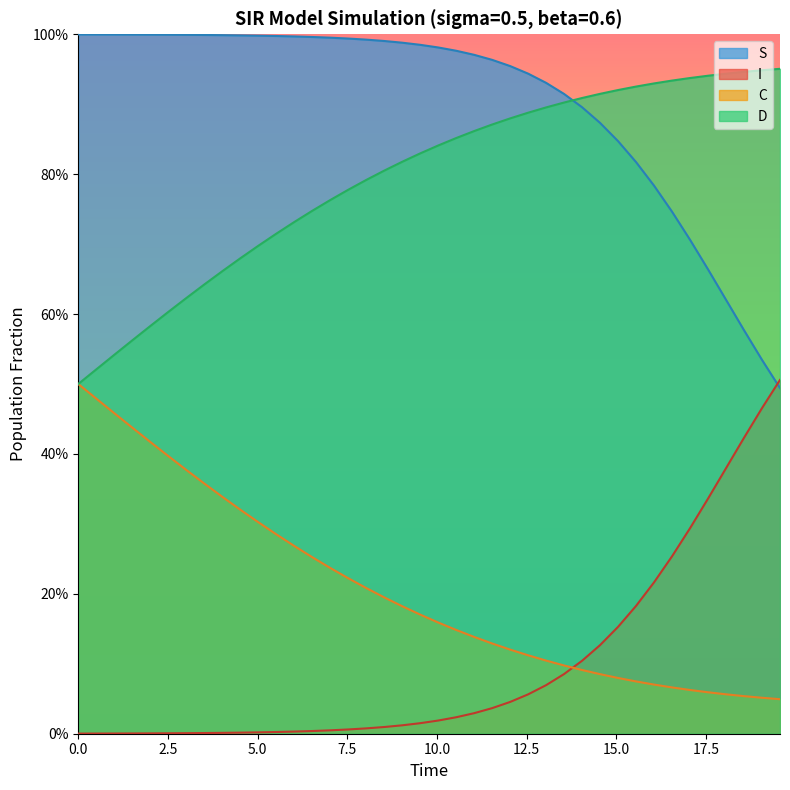

The C series shows 0.1 at 29. True or false?

False